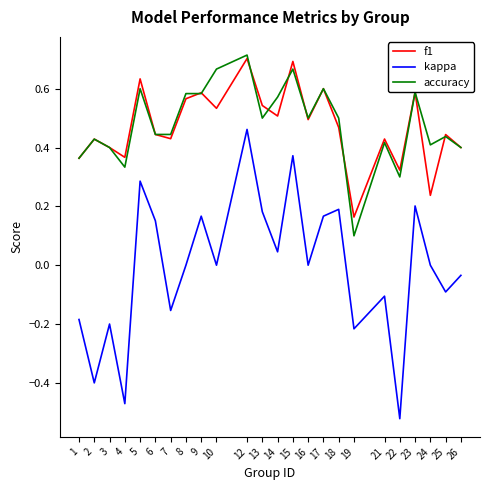

In f1, how many points are higher than both neighbors (excluding endpoints)?

9